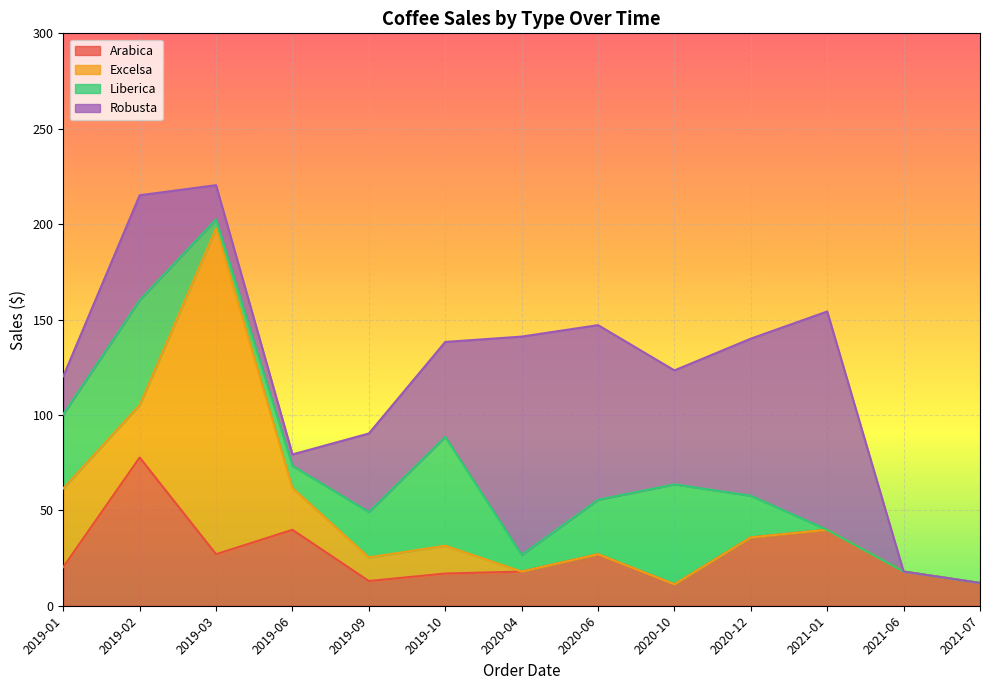

What is the maximum value shown in the chart?

170.8